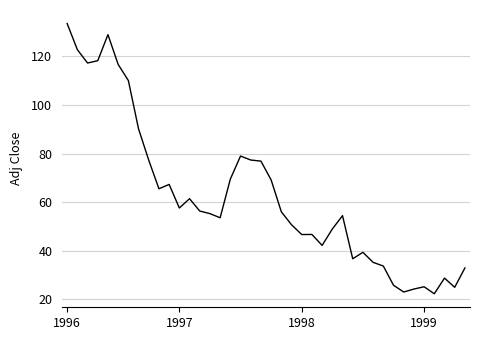

What is the smallest value displayed?

22.4